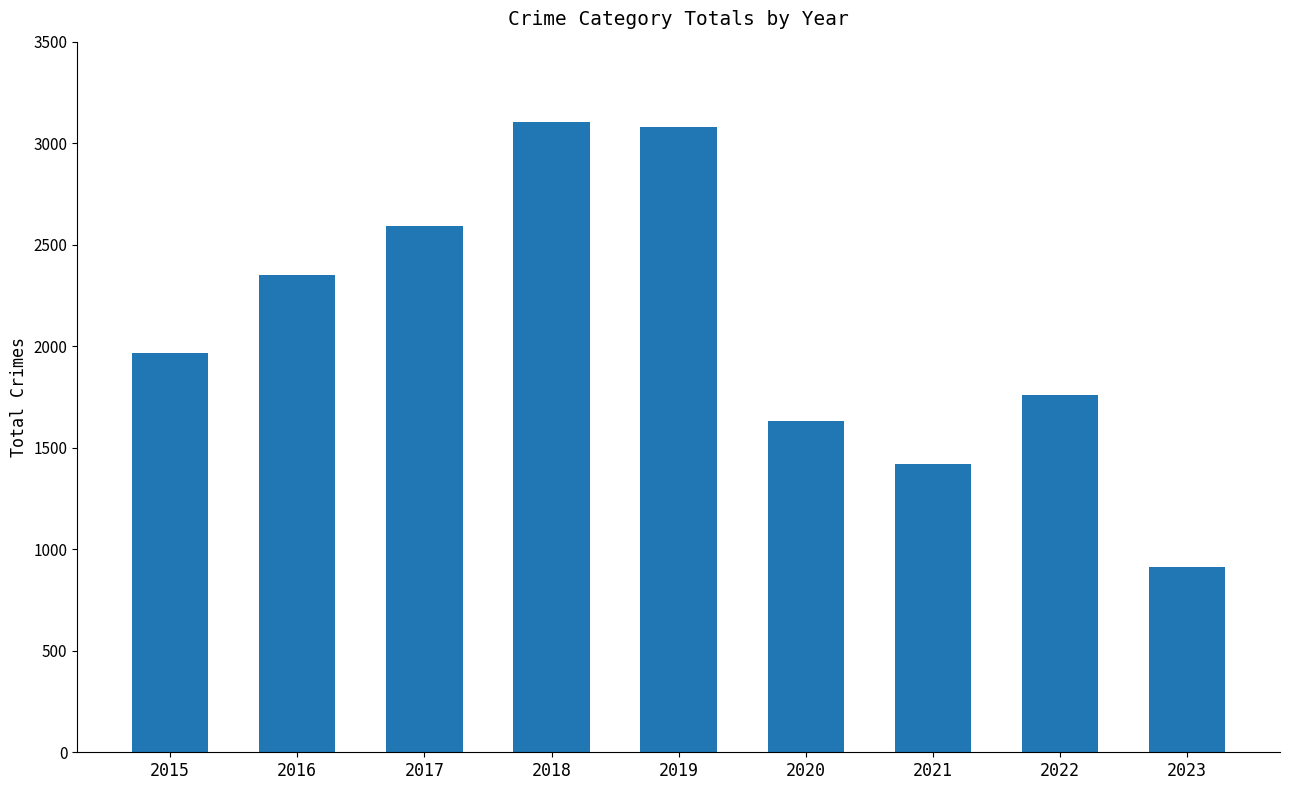

Approximately how many times larger is the value at 2022 compared to 2016?

0.7